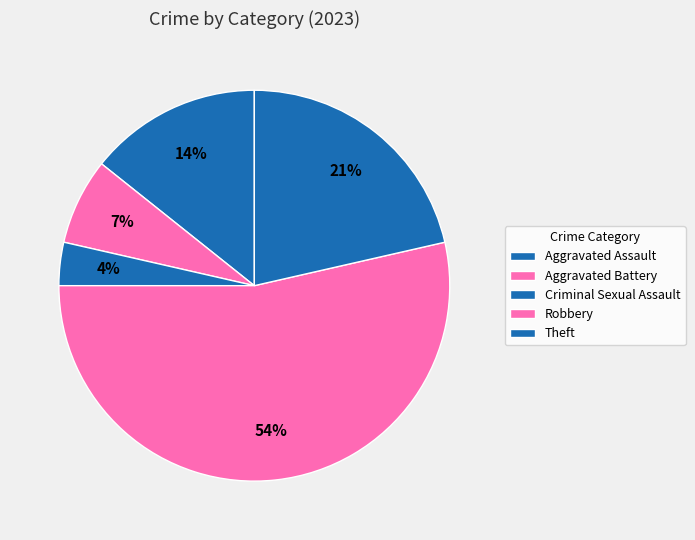

Which category has the smallest portion of the pie?

Criminal Sexual Assault